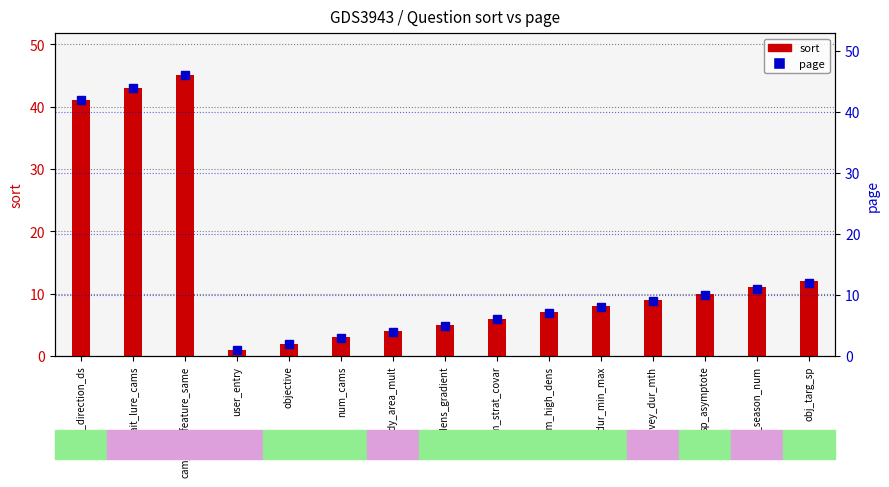

Which series has the largest total across all categories?

page